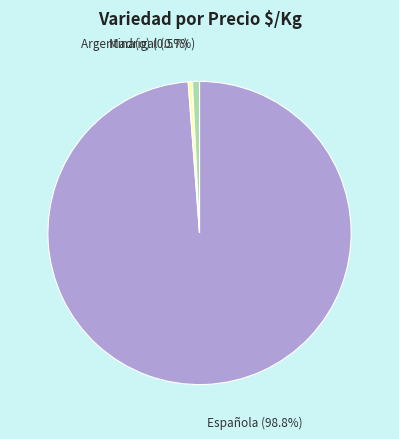

Which category has the biggest portion of the pie?

Española